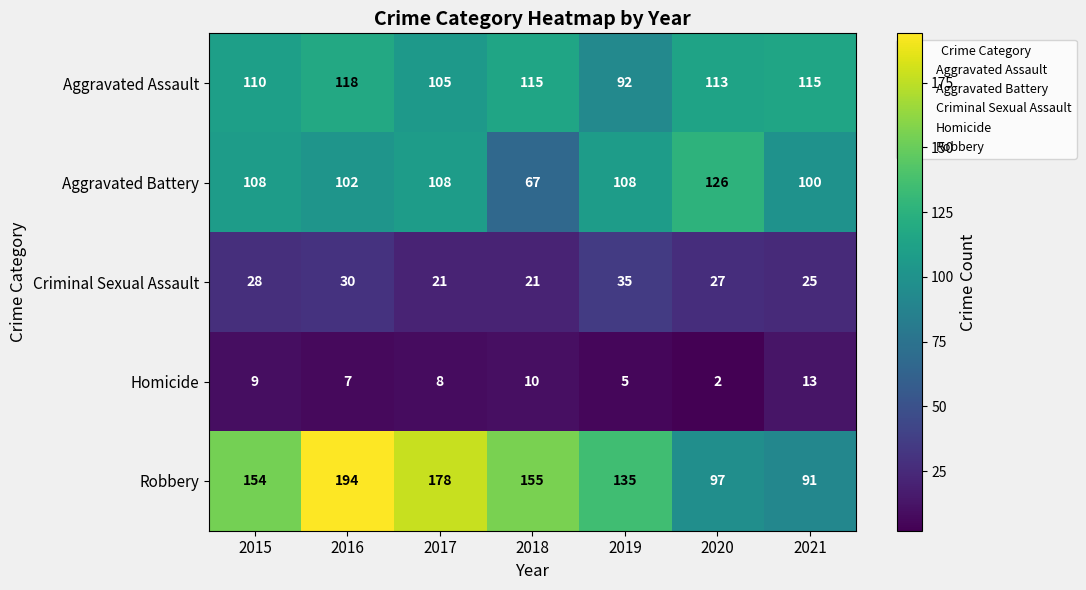

Rank the series at 2020 from highest to lowest value.

Aggravated Battery, Aggravated Assault, Robbery, Criminal Sexual Assault, Homicide